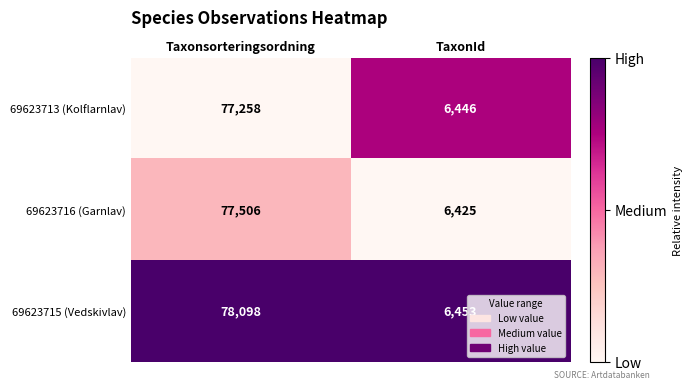

Rank the series at TaxonId from lowest to highest value.

69623716 (Garnlav), 69623713 (Kolflarnlav), 69623715 (Vedskivlav)